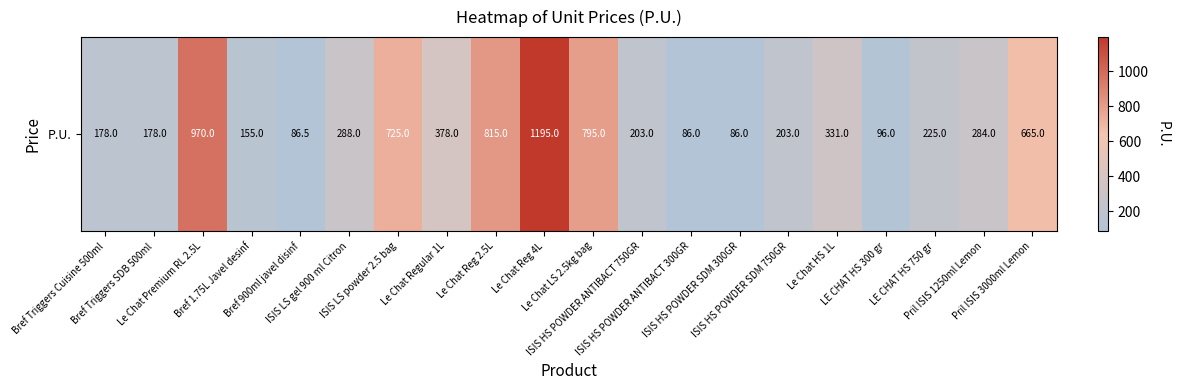

Rank the categories by value from highest to lowest.

Le Chat Reg 4L, Le Chat Premium RL 2.5L, Le Chat Reg 2.5L, Le Chat LS 2.5kg bag, ISIS LS powder 2.5 bag, Pril ISIS 3000ml Lemon, Le Chat Regular 1L, Le Chat HS 1L, ISIS LS gel 900 ml Citron, Pril ISIS 1250ml Lemon, LE CHAT HS 750 gr, ISIS HS POWDER ANTIBACT 750GR, ISIS HS POWDER SDM 750GR, Bref Triggers Cuisine 500ml, Bref Triggers SDB 500ml, Bref 1.75L Javel desinf, LE CHAT HS 300 gr, Bref 900ml javel disinf, ISIS HS POWDER ANTIBACT 300GR, ISIS HS POWDER SDM 300GR